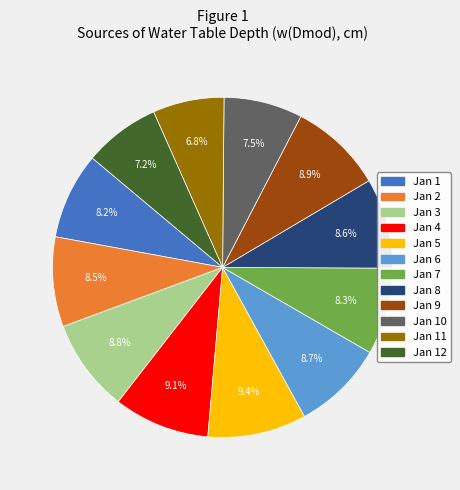

Does any single category account for the majority?

No